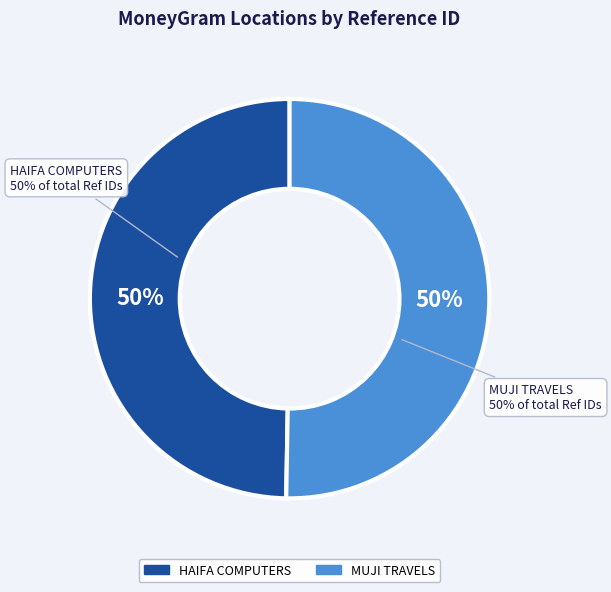

True or false: HAIFA COMPUTERS accounts for 35% of the total.

False